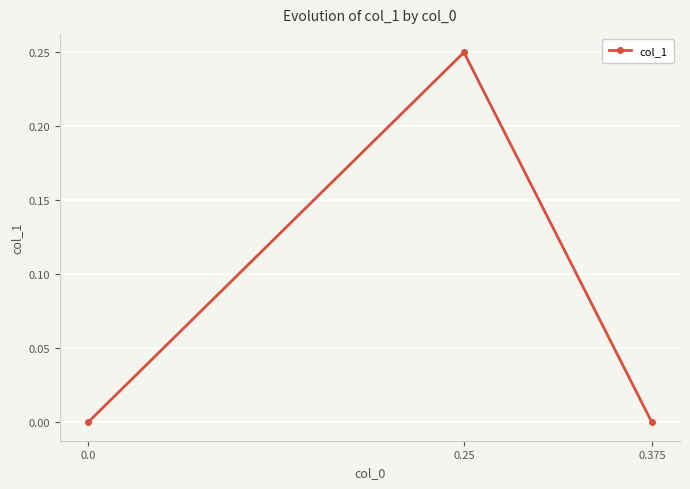

Is it true that the value at 0.0 is 0.0?

True